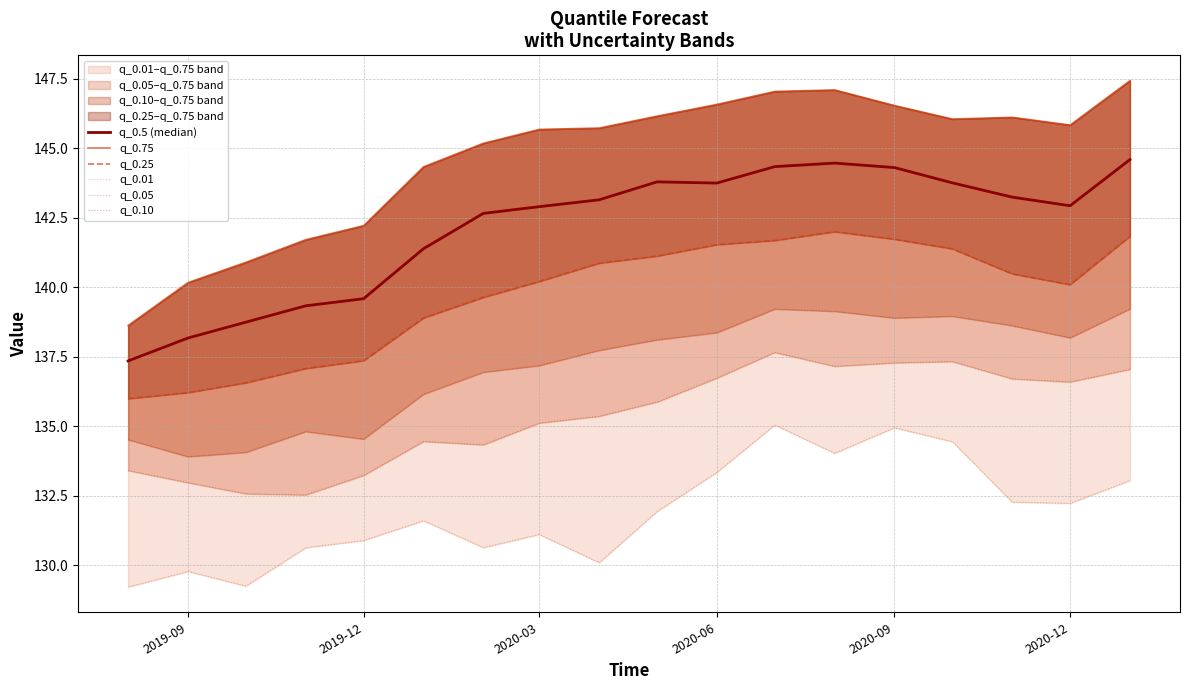

Does the chart display data point markers on the line(s)?

No